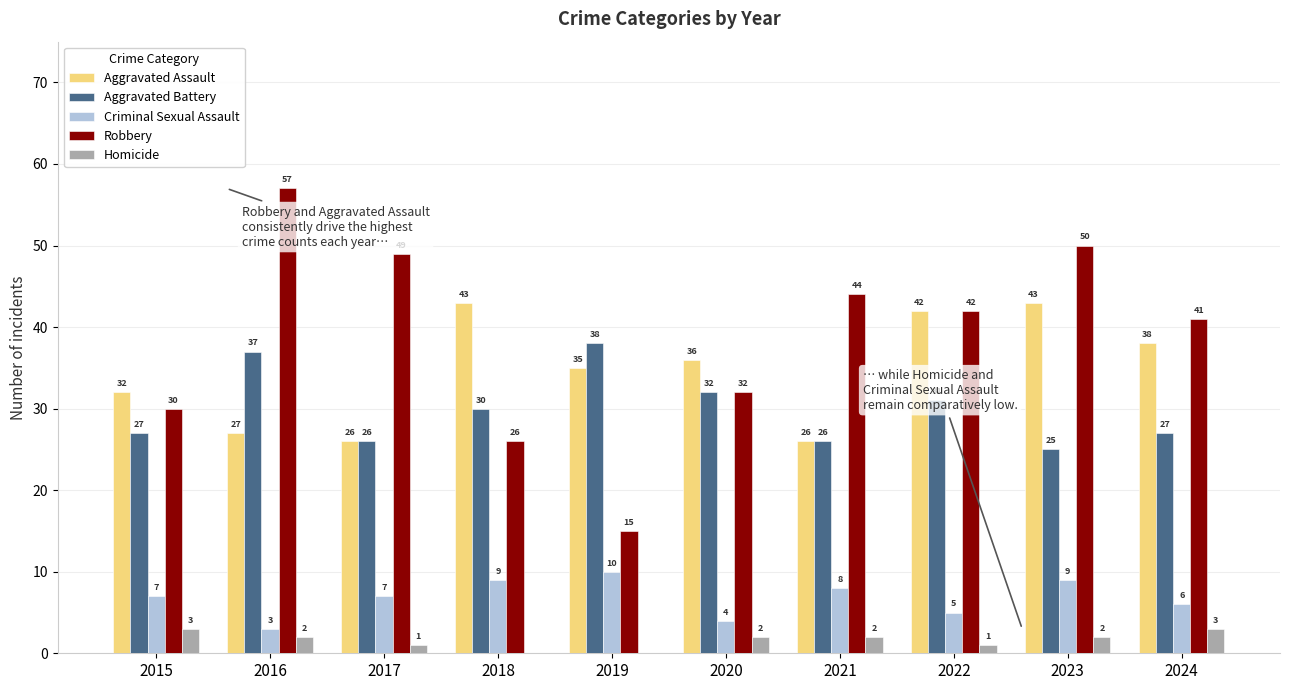

What is the highest value of the Robbery series?

57